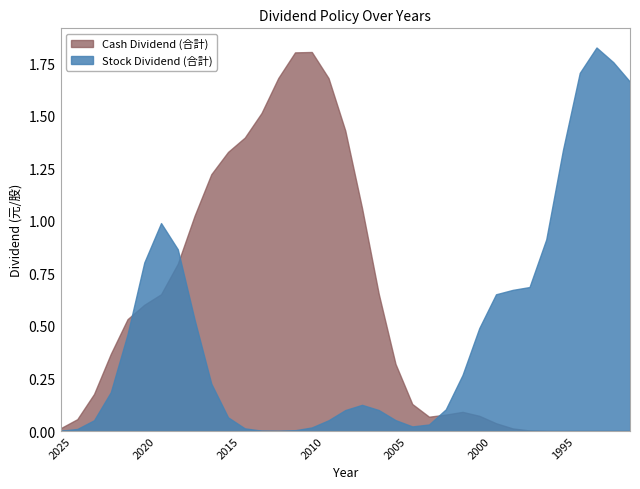

The Stock Dividend (合計) series shows 0.0 at 2025. True or false?

True